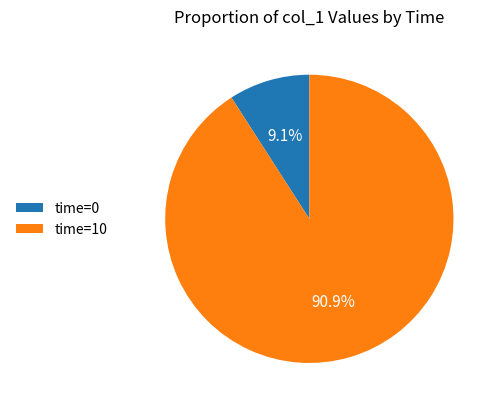

Which has a higher value, time=0 or time=10?

time=10